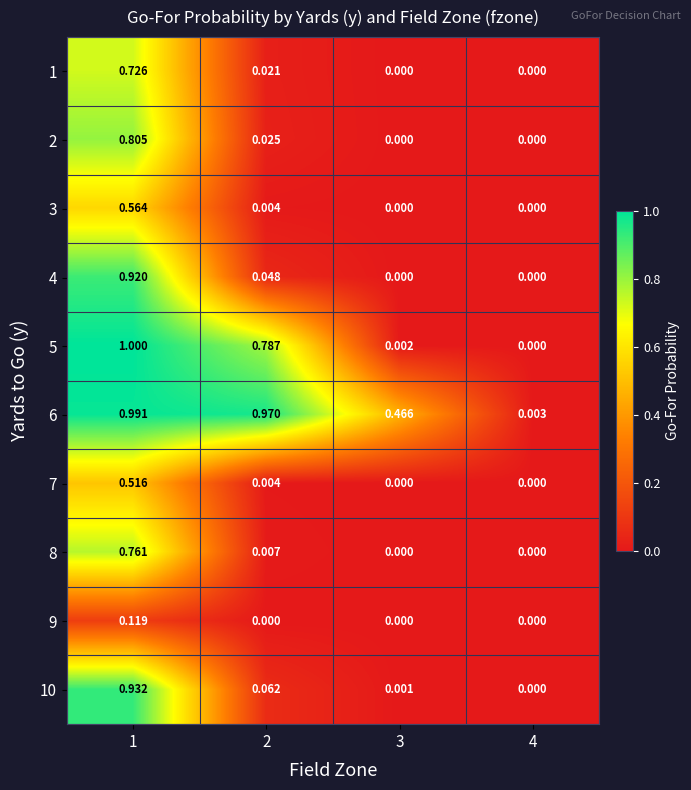

Which series has the largest total across all categories?

6